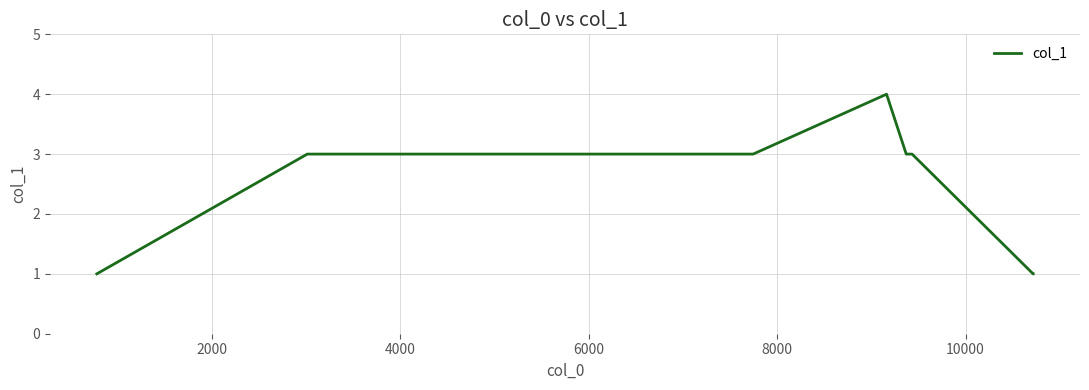

What is the maximum value shown in the chart?

4